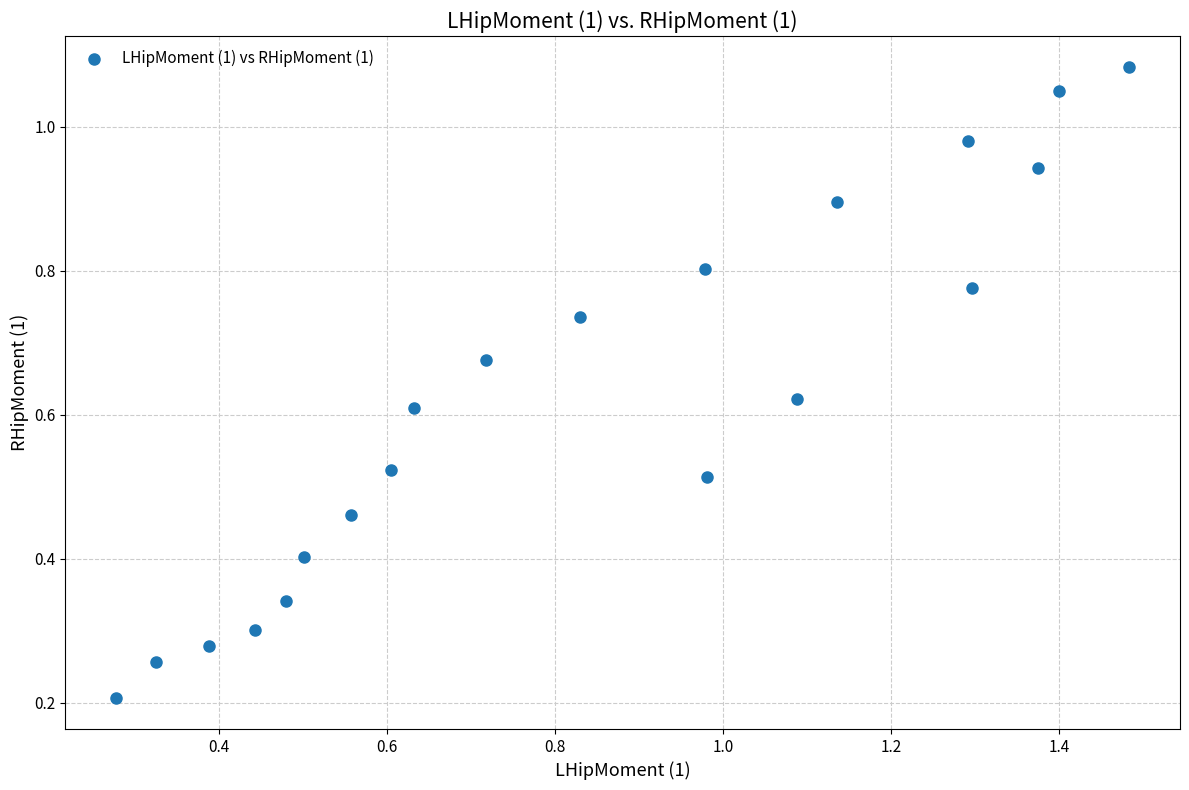

What is the range of X values (max minus min)?

1.2